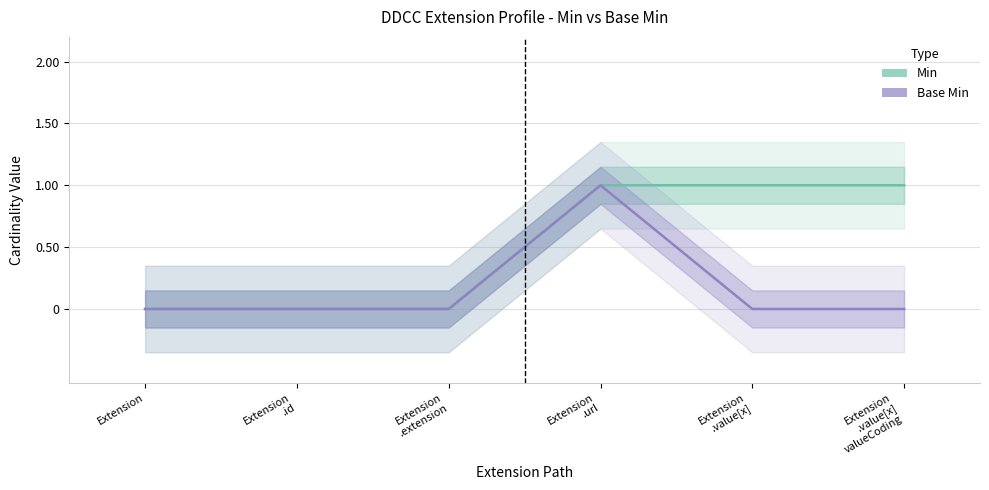

How many values in the Min series are below 1?

3